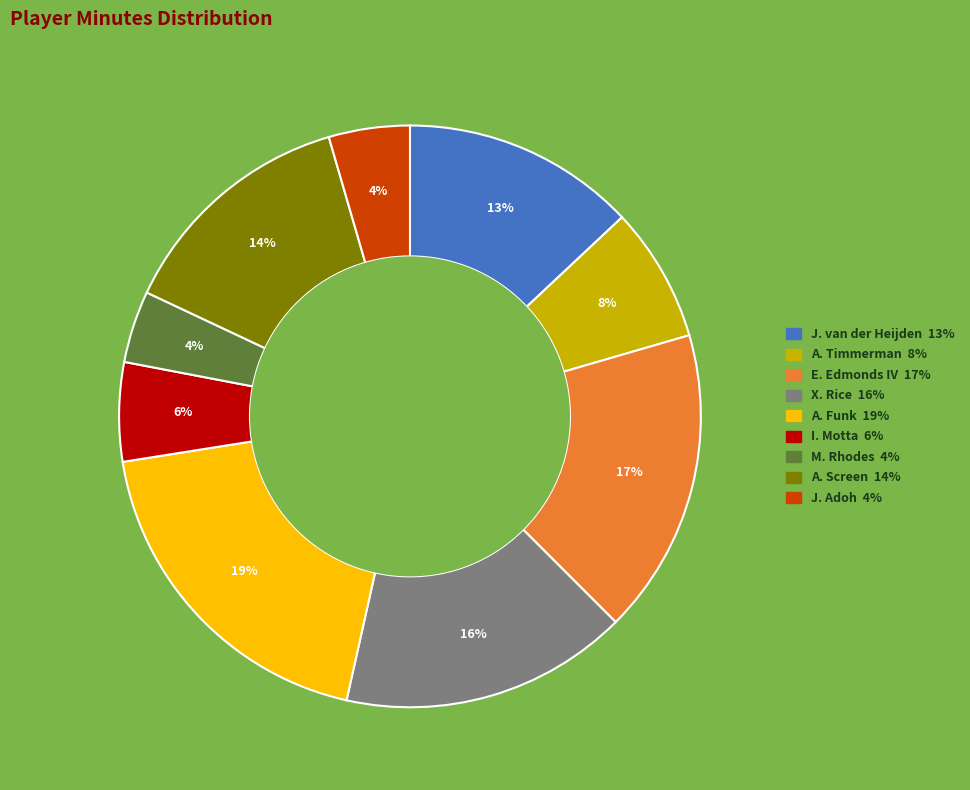

Is it true that J. van der Heijden is 18% of the pie?

False